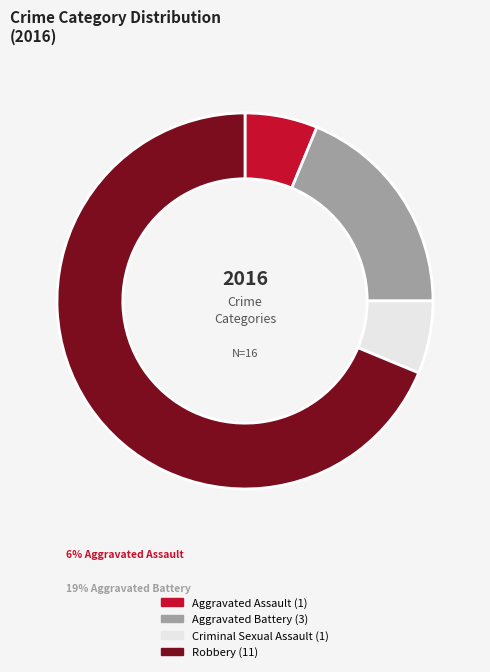

Do Aggravated Battery and Robbery together represent more than half of the pie?

Yes